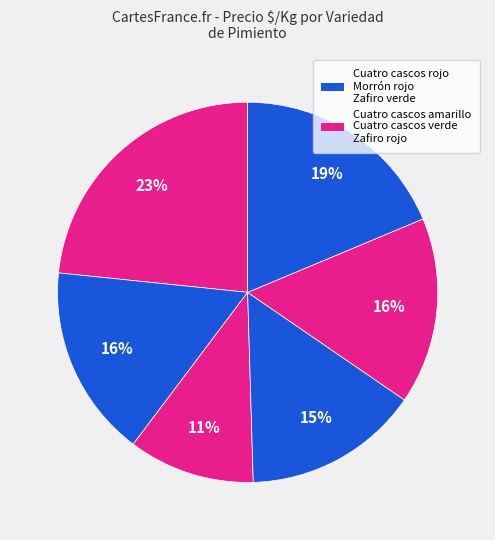

How many segments does this pie chart have?

6